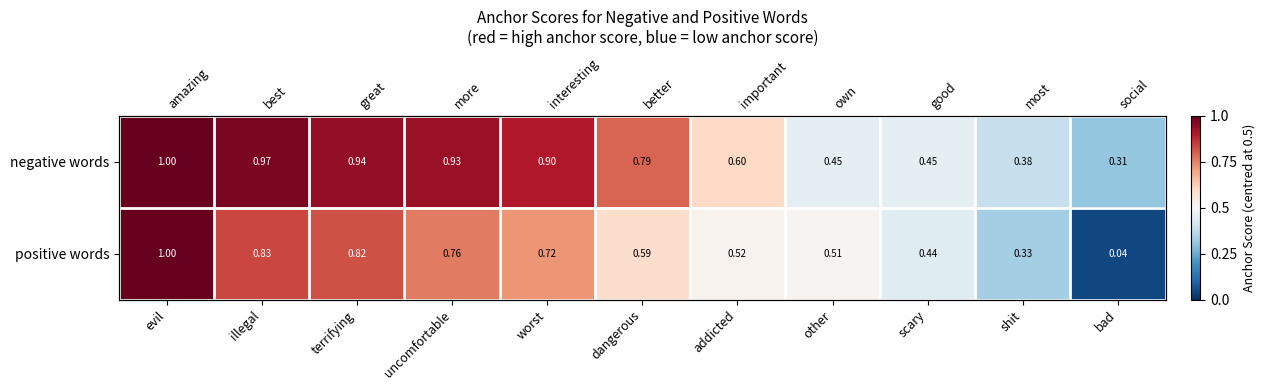

How many series are shown in this chart?

2